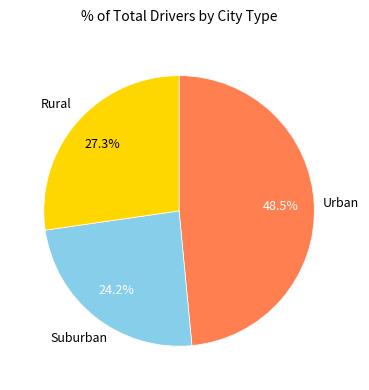

Is there a majority slice in this chart?

No